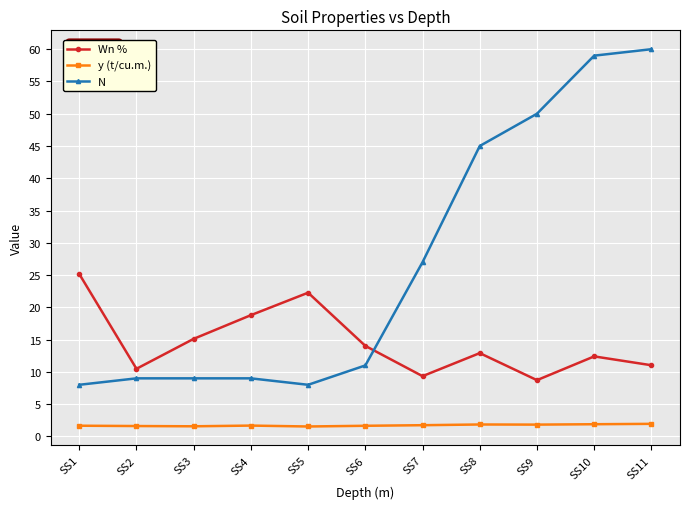

Which series ends up on top after the final intersection of N and Wn %?

N